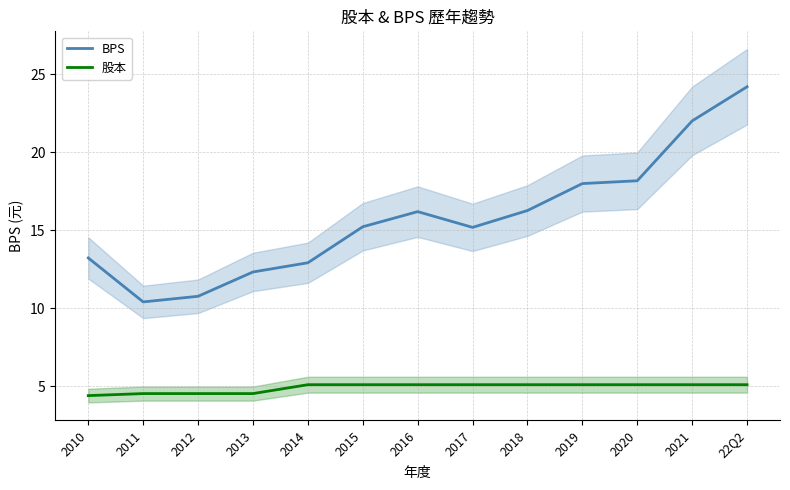

Which series has the widest spread of values?

BPS